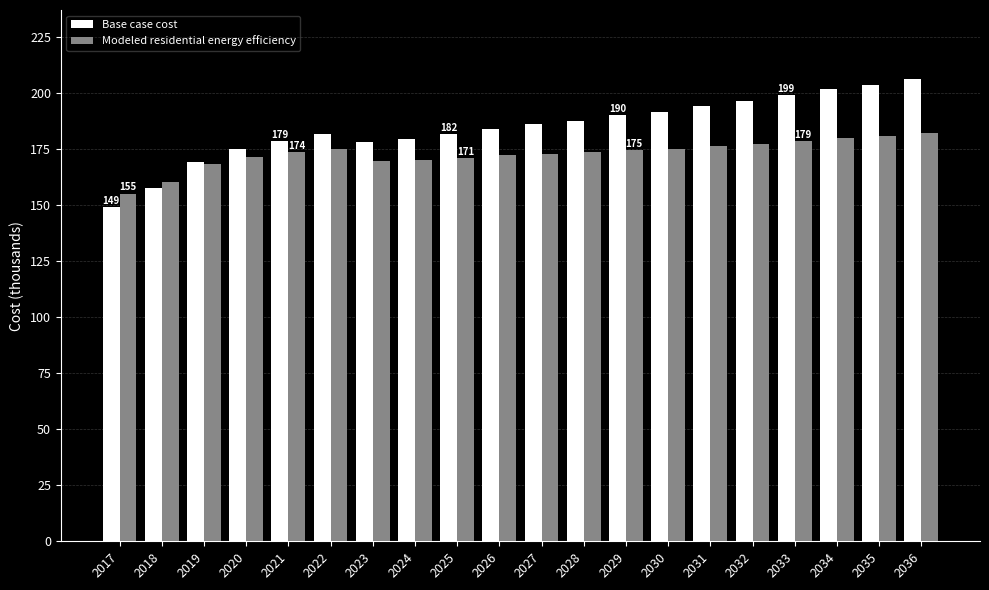

Read the Base case cost value at 2027.

186.2